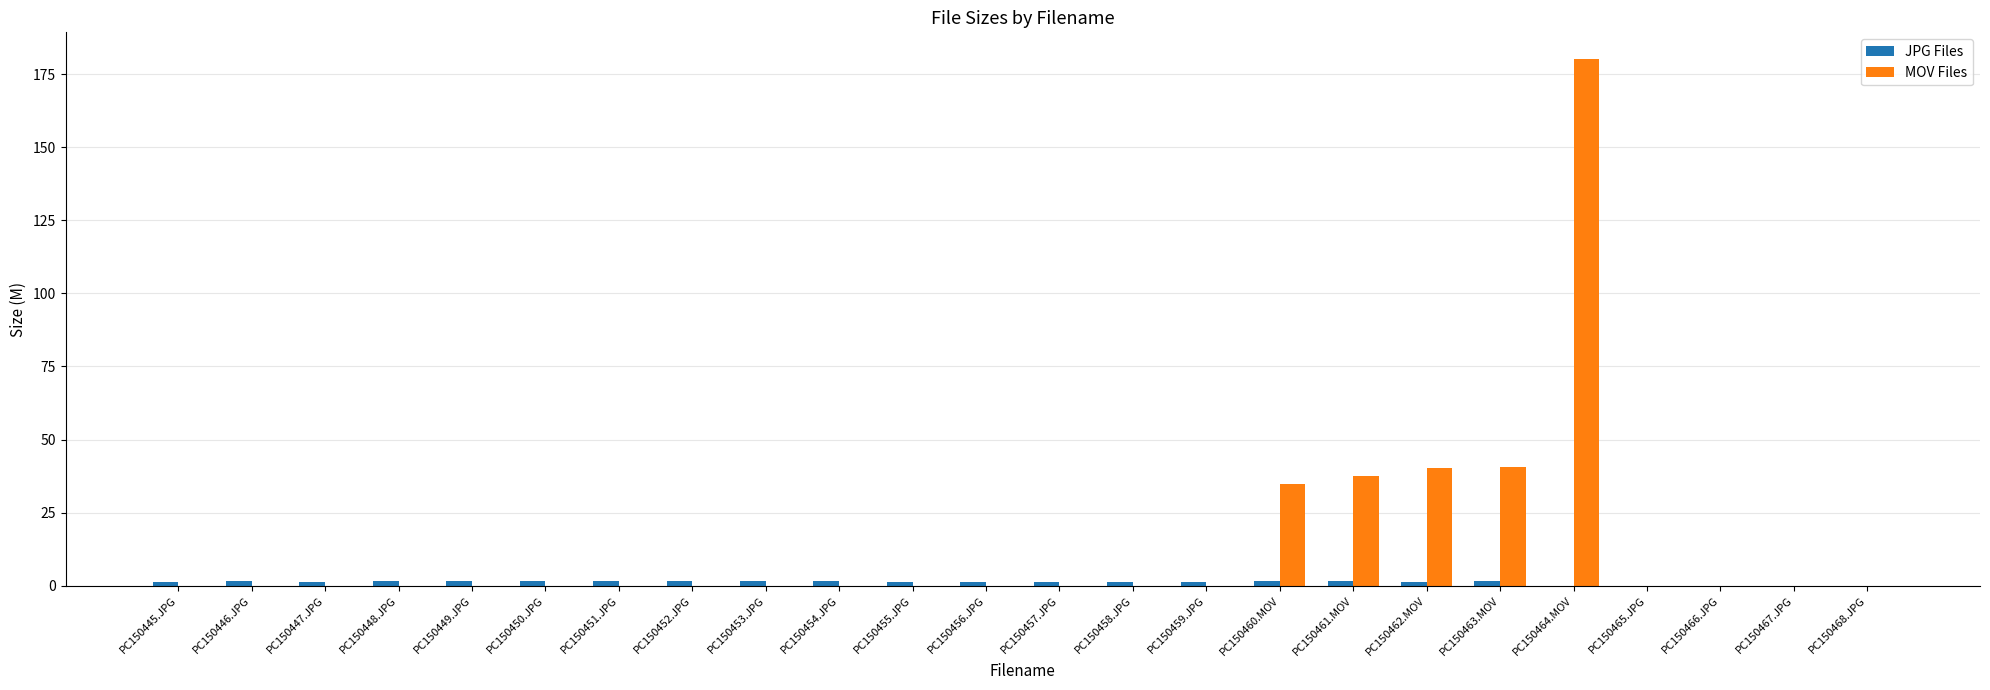

The MOV Files series shows 0.0 at PC150445.JPG. True or false?

True